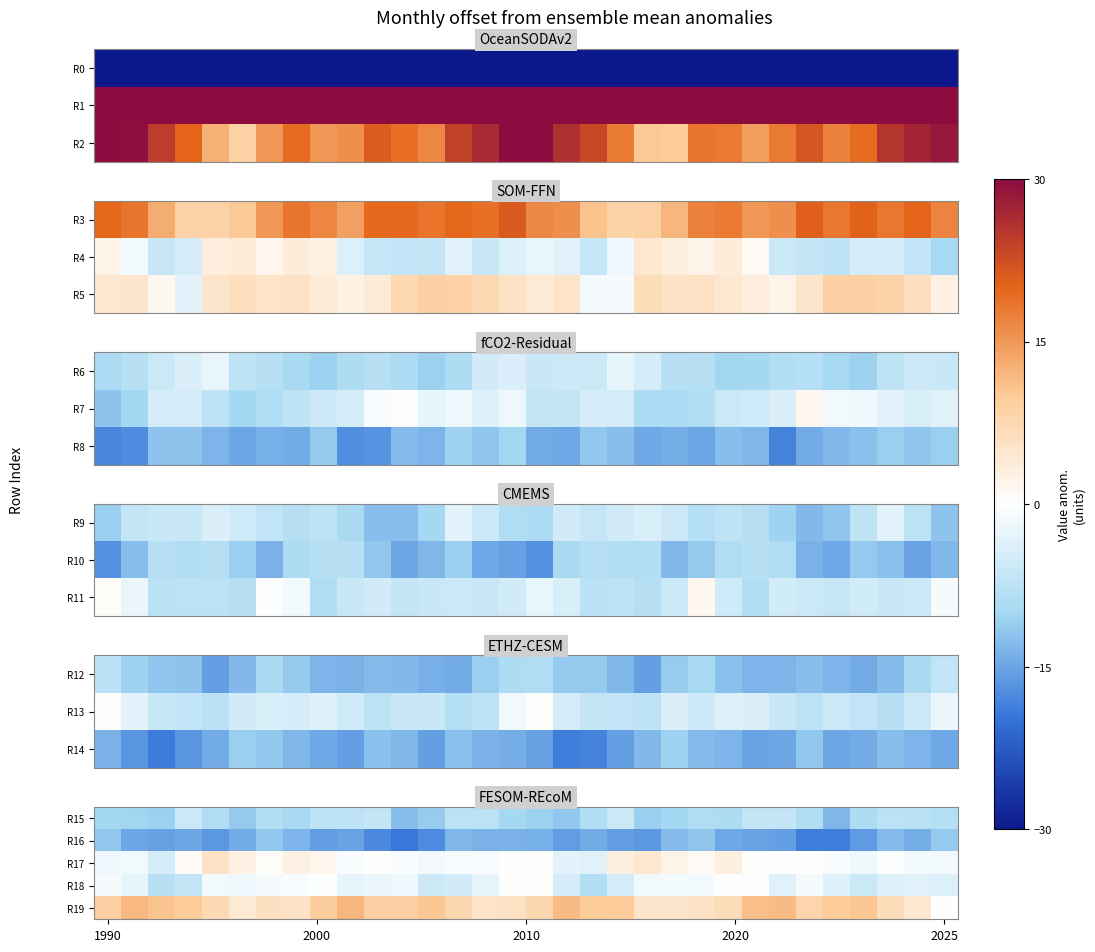

Where does the R16 series first go above -14?

1990